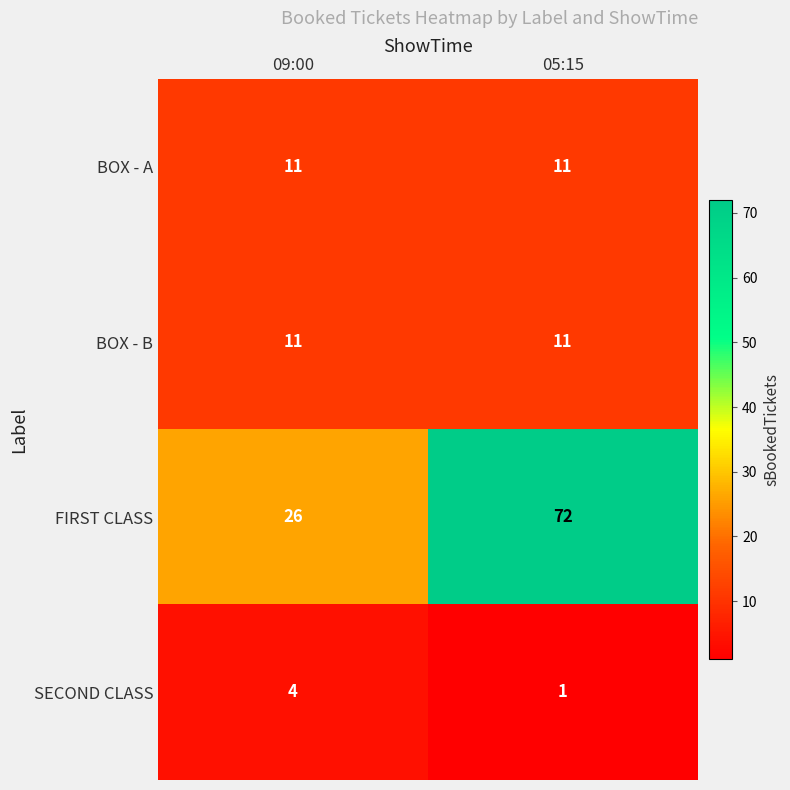

Reading right to left, transcribe all the data shown in this chart.

BOX - A: 11	11
BOX - B: 11	11
FIRST CLASS: 72	26
SECOND CLASS: 1	4